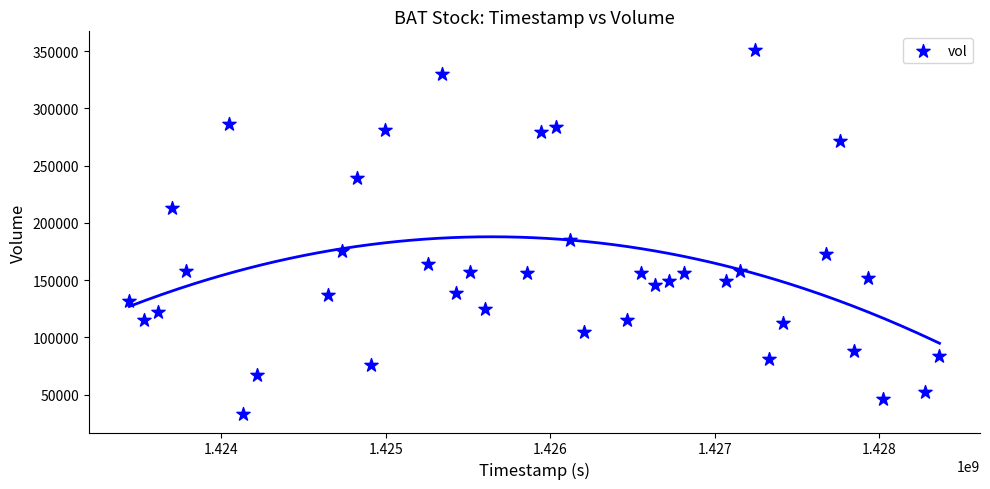

What Y value in the scatter plot is closest to 192150?

185500